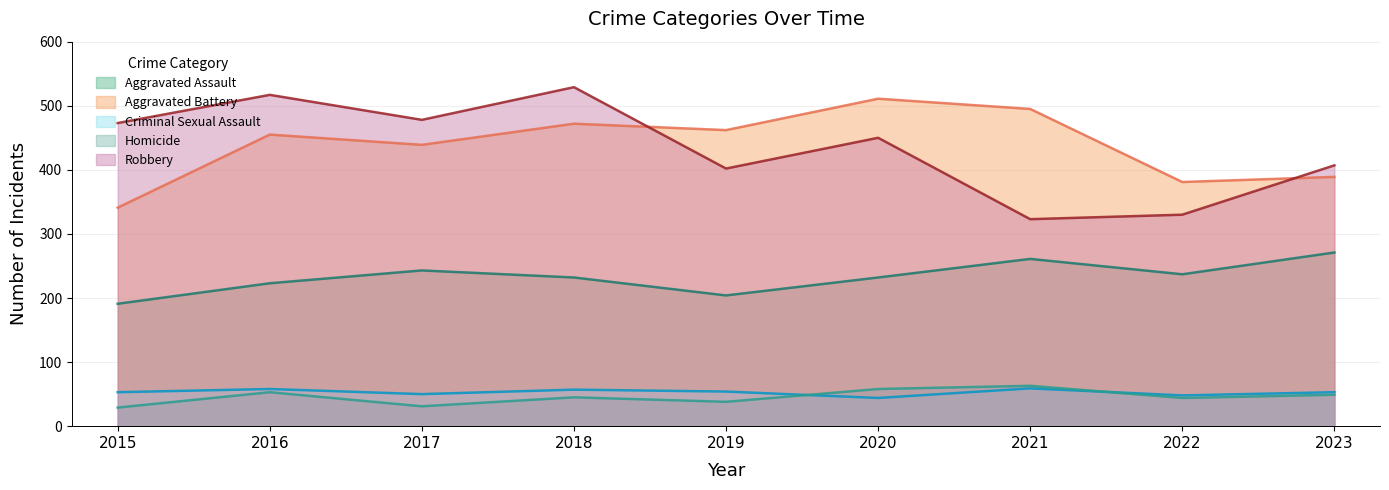

Rank the series at 2020 from lowest to highest value.

Criminal Sexual Assault, Homicide, Aggravated Assault, Robbery, Aggravated Battery